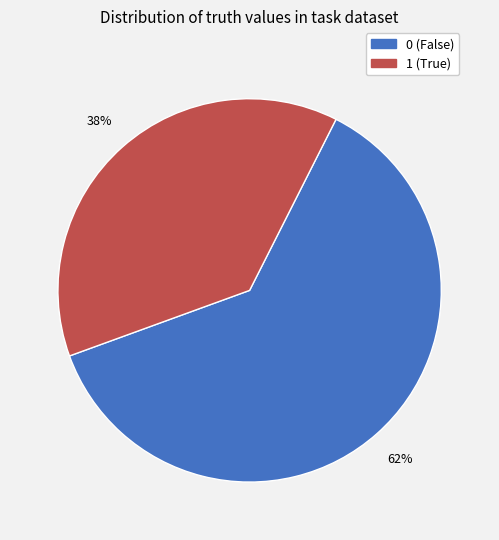

What percentage is the 0 slice, to the nearest percent?

62%